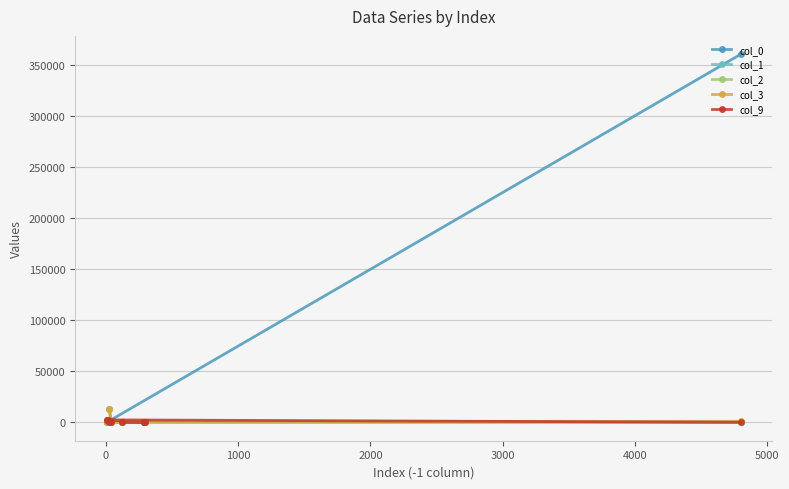

How many interior local valleys does the col_2 series have?

2